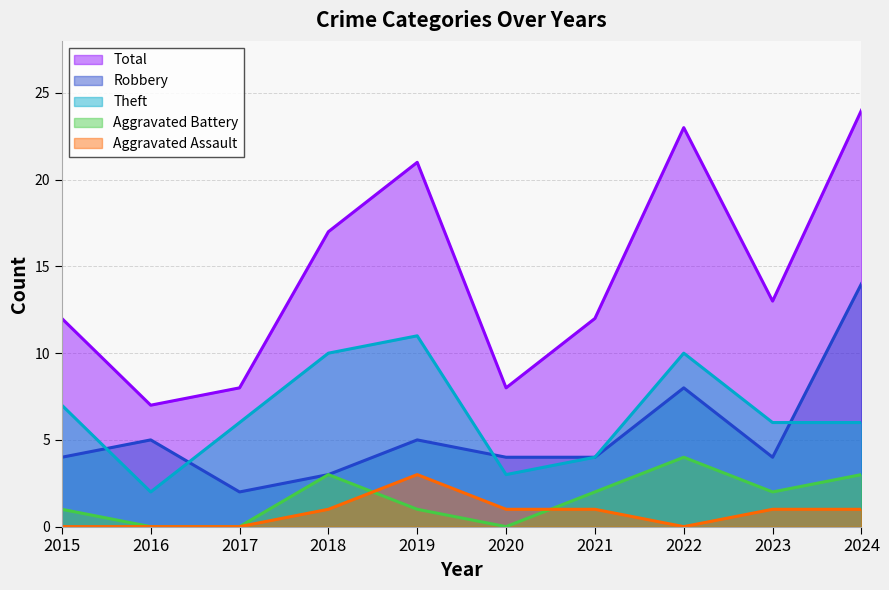

True or false: Total and Aggravated Battery intersect in this chart.

False